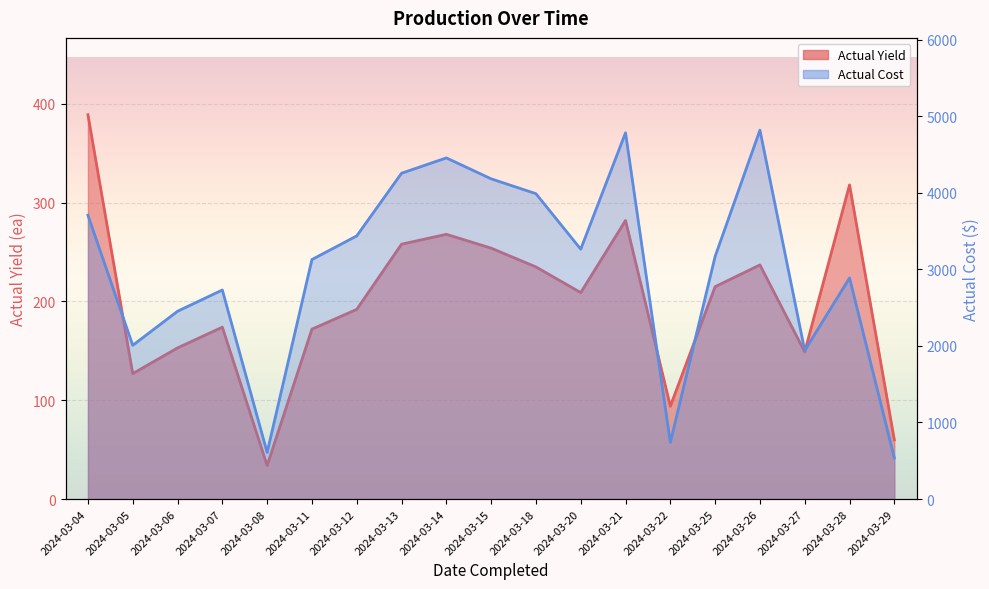

Rank the series at 2024-03-26 from highest to lowest value.

Actual Cost, Actual Yield